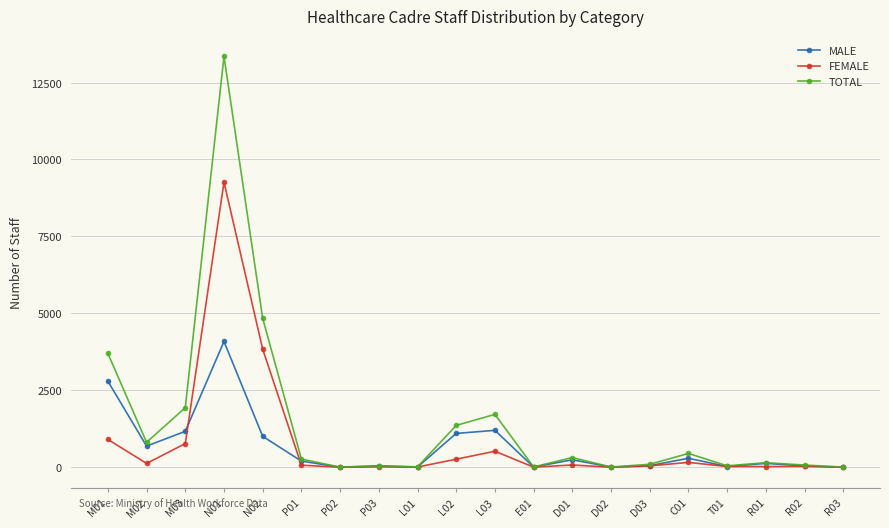

Which series has the largest total across all categories?

TOTAL